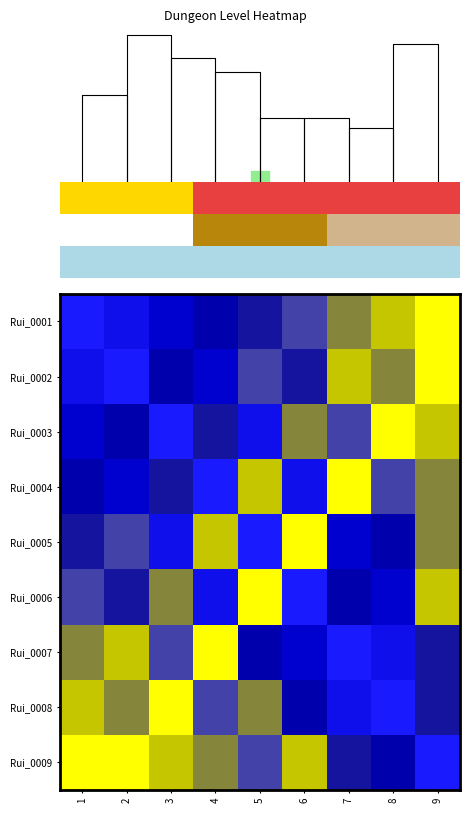

At which label does Rui_0006 reach its peak?

5